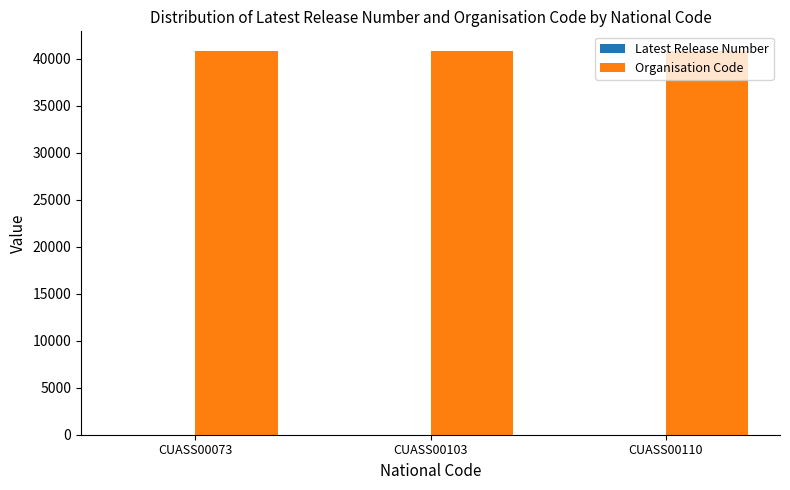

True or false: Organisation Code has a value of 40859 at CUASS00103.

True